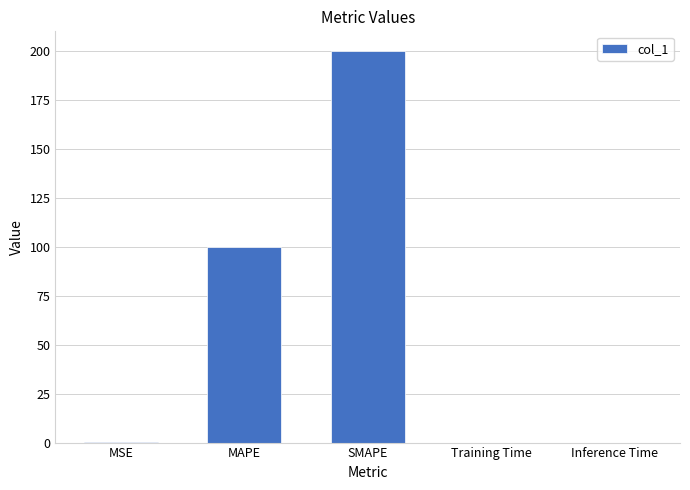

The chart shows a value of 164.8 at MAPE. True or false?

False